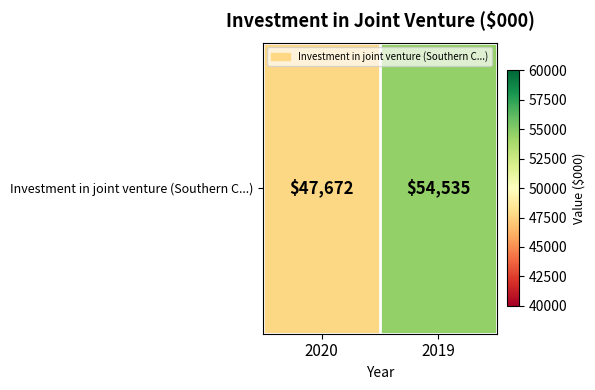

What is the change in value from 2020 to 2019?

+6863